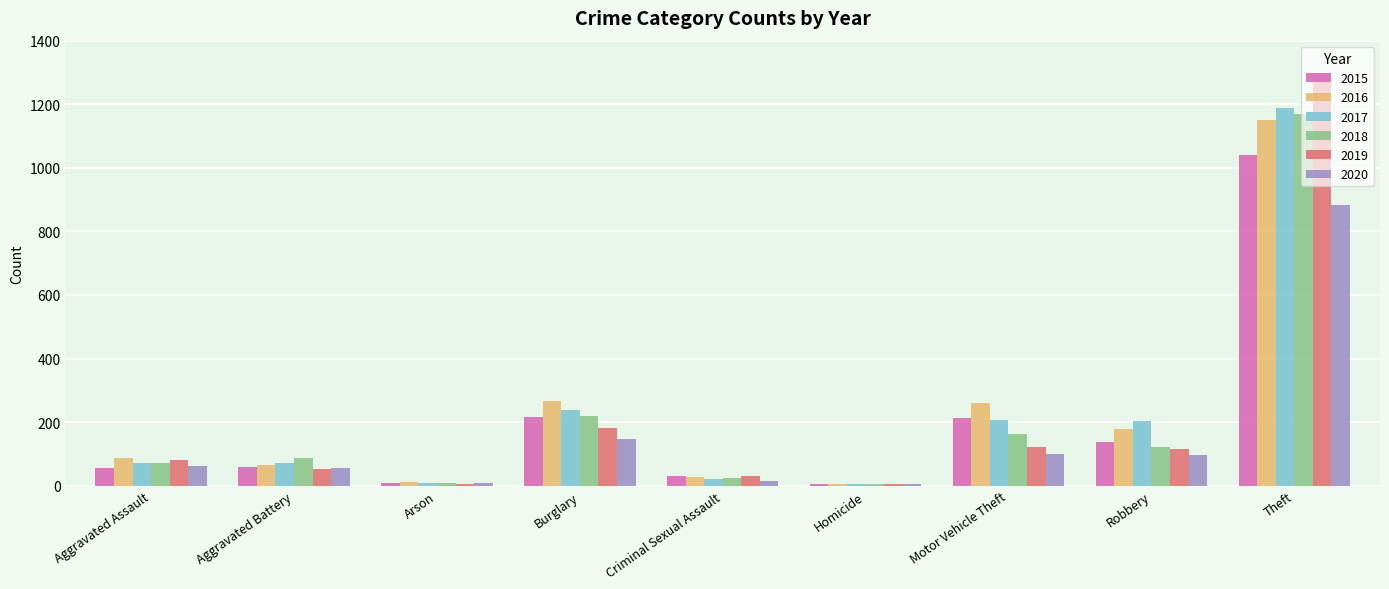

Count the number of data series in this chart.

6